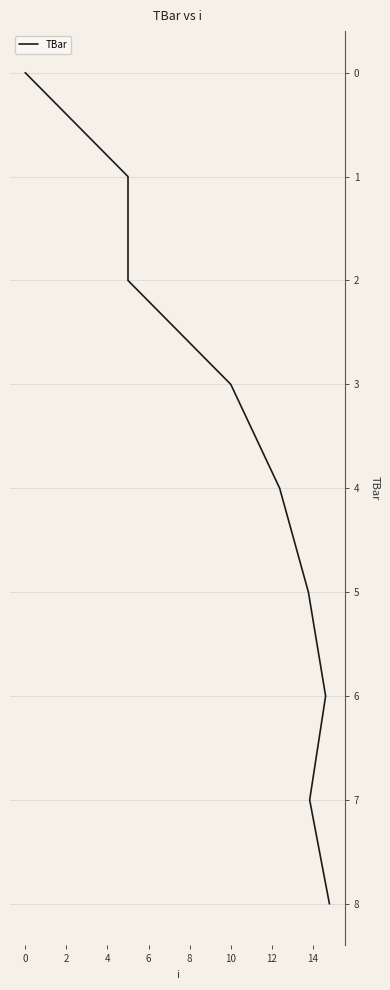

True or false: the data shows 5 at 0.

False